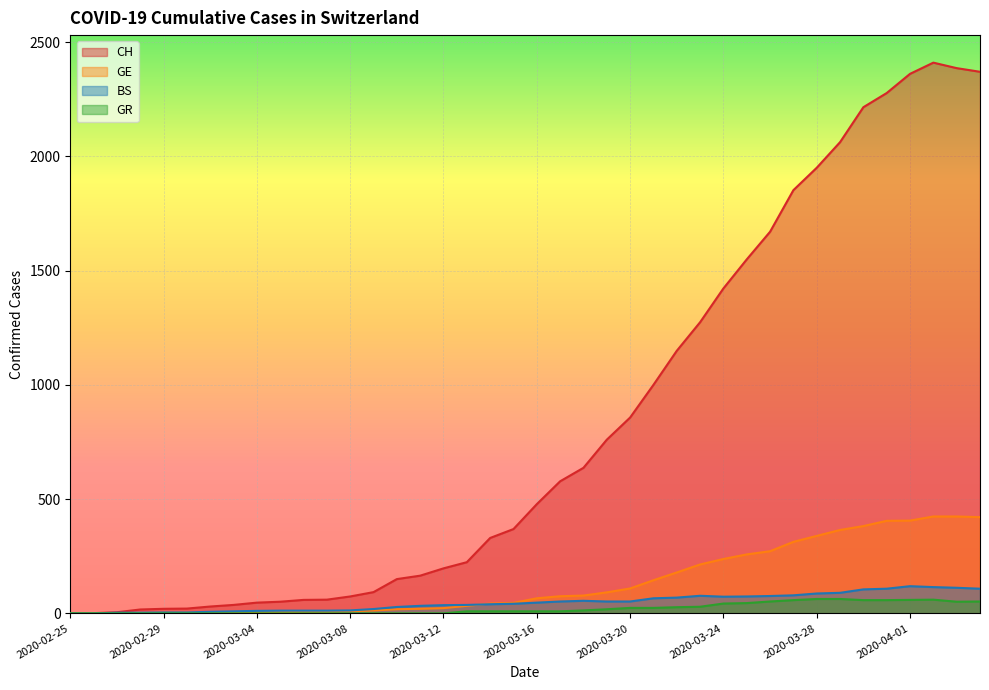

Which series changed the most between 2020-03-01 and 2020-03-18?

CH